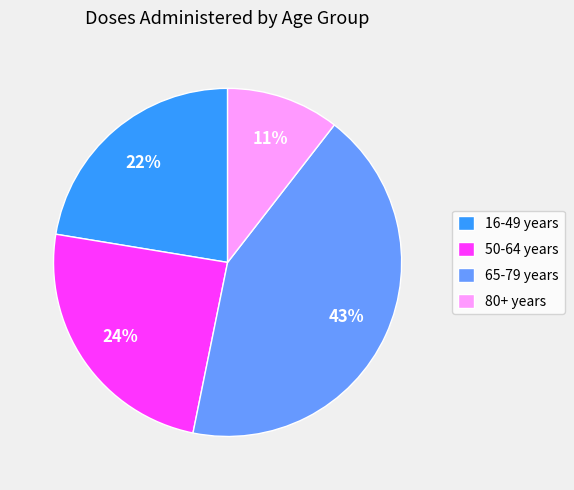

Count the number of slices in the pie.

4